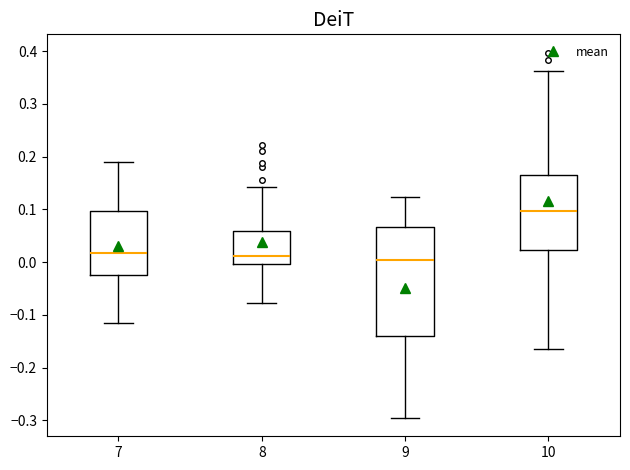

Reading left to right, transcribe this box plot: for each box, give where its median line is, the range the box spans, and where its two whiskers end, as read against the y-axis. The values are not printed on the chart, so give them approximately, as read against the axis.

7: median 0.02, box -0.02 to 0.10, whiskers -0.11 to 0.19
8: median 0.01, box 0.00 to 0.06, whiskers -0.08 to 0.14
9: median 0.00, box -0.14 to 0.07, whiskers -0.30 to 0.12
10: median 0.10, box 0.02 to 0.16, whiskers -0.17 to 0.36